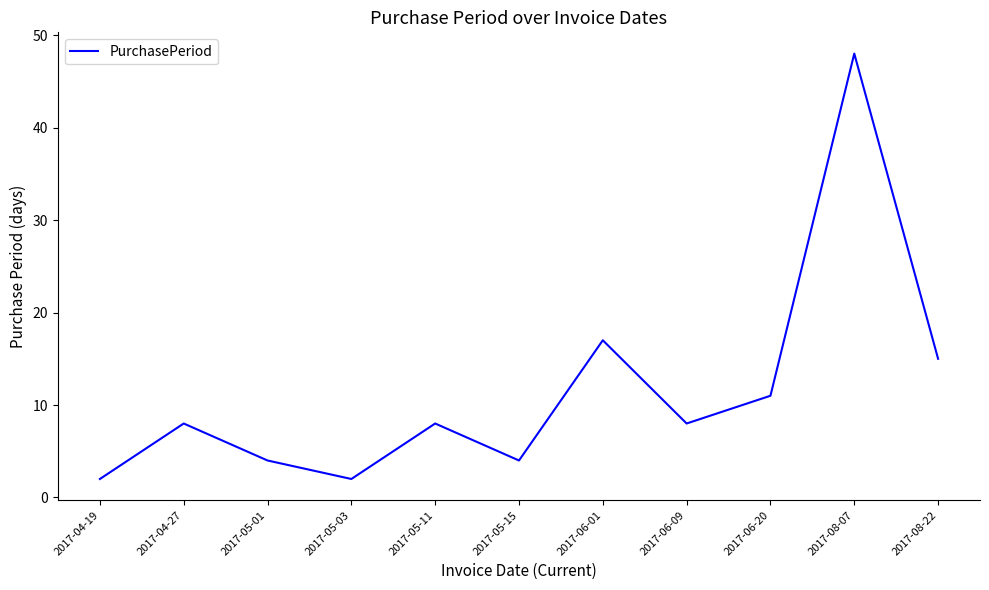

True or false: there are more than 2 points higher than both neighbors.

True